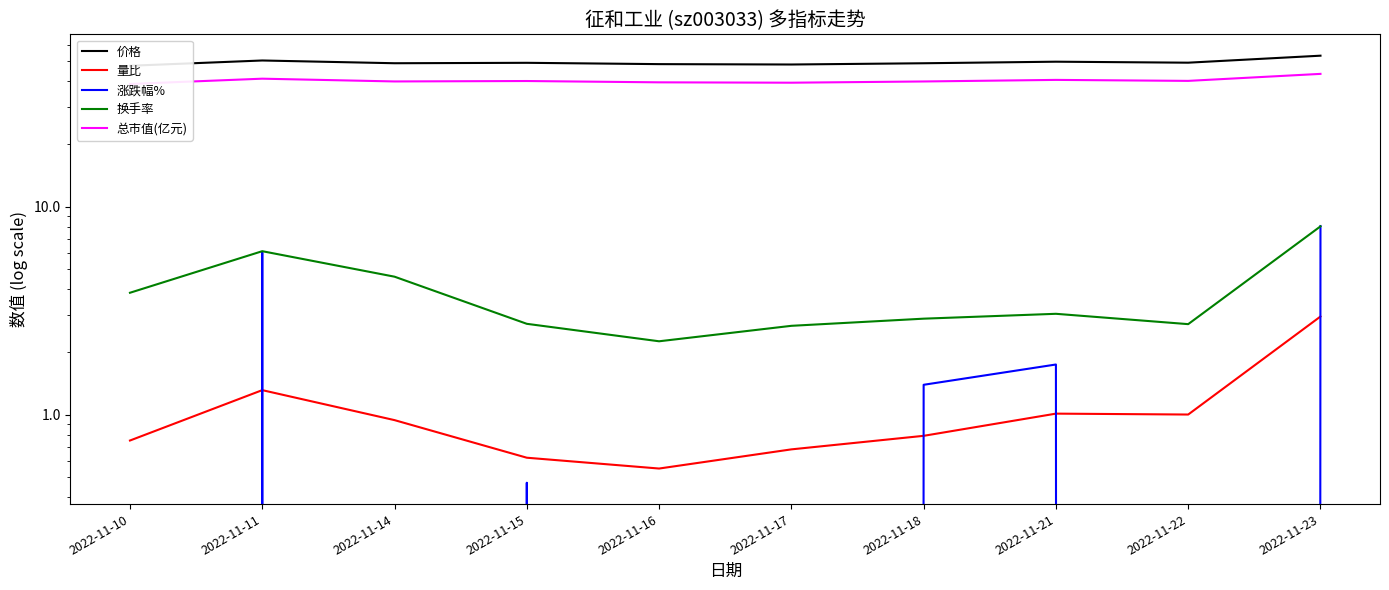

What is the difference between the 价格 values at 2022-11-17 and 2022-11-21?

1.5